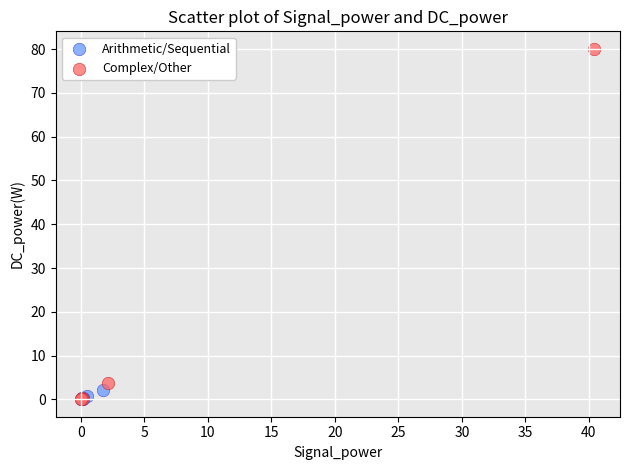

Which series reaches the maximum Y coordinate?

Complex/Other